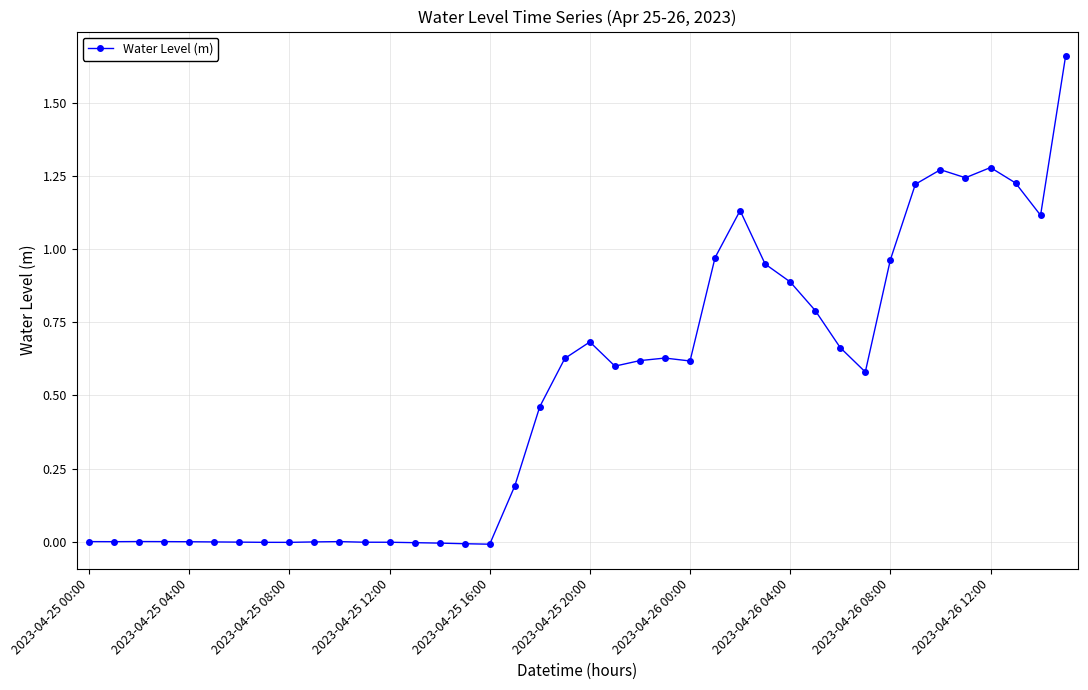

True or false: there are more than 0 points higher than both neighbors.

True